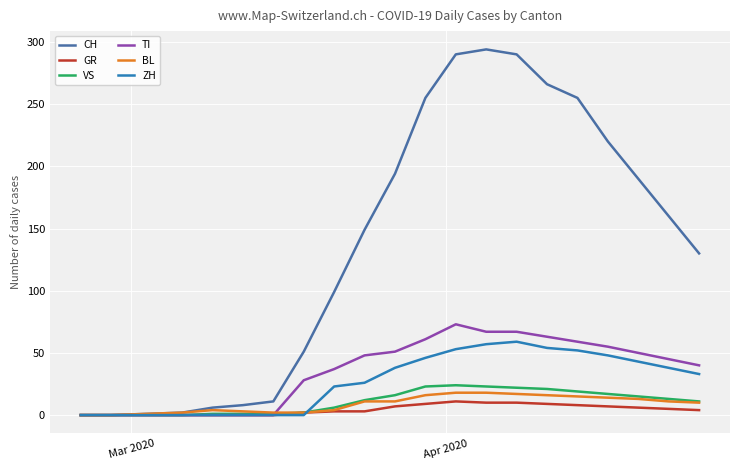

What is the maximum value for ZH?

59